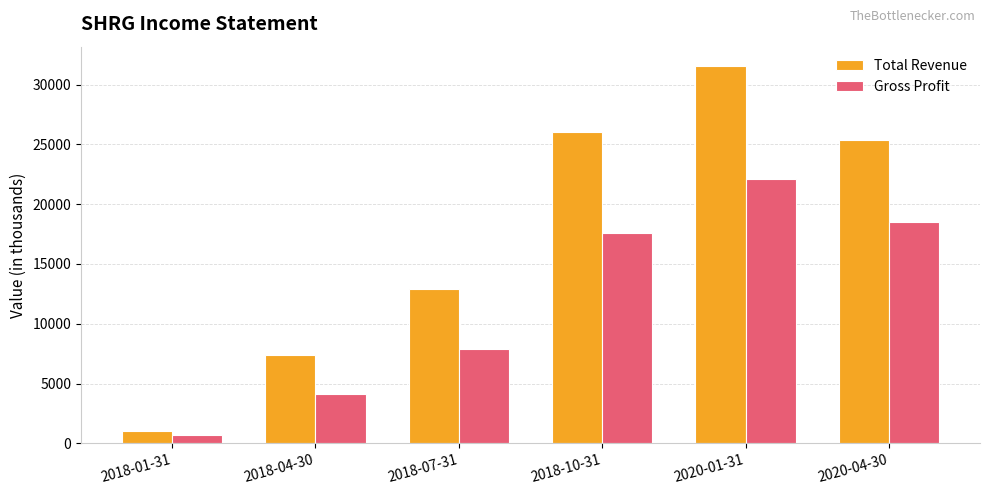

What is the average value of the Gross Profit series?

11817